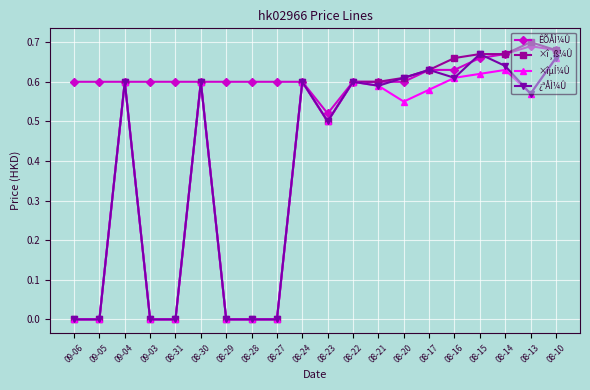

Count the ÊÕÅÌ¼Û values in the range 0 to 1.

20